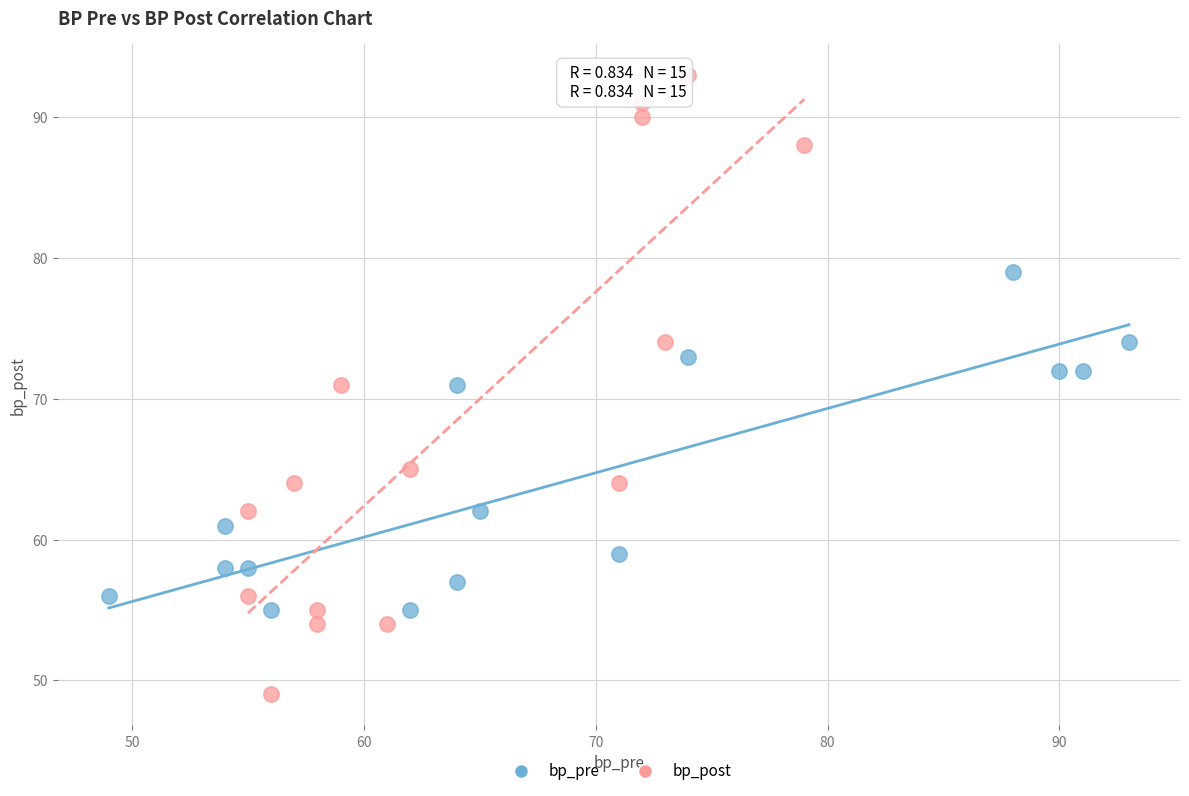

Which series contains the highest Y value?

bp_post